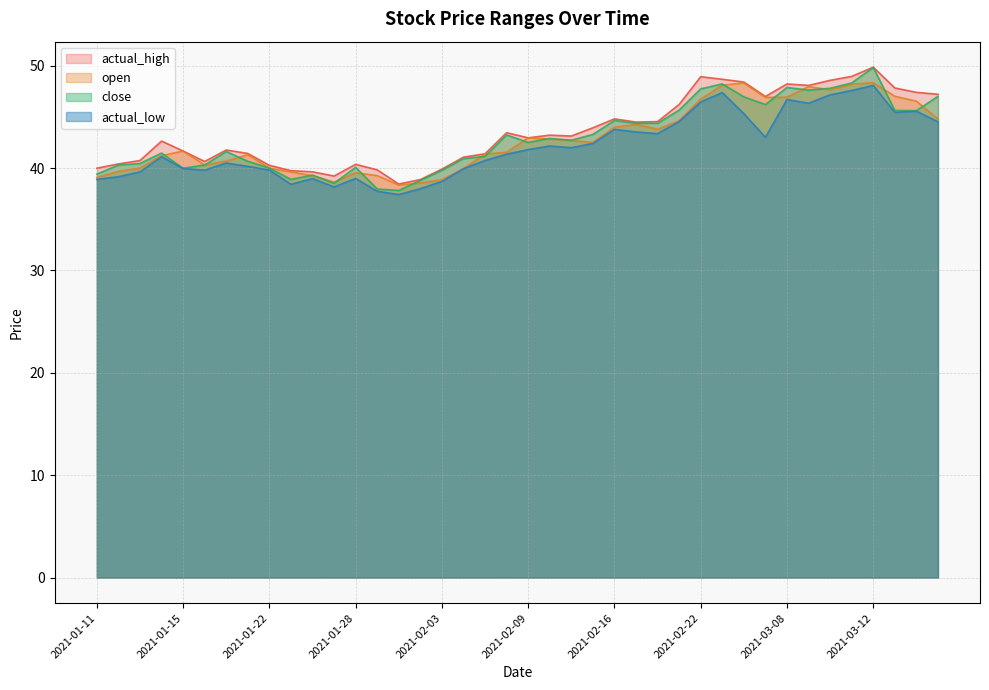

Is it true that open equals 48.3 at 2021-03-04?

True